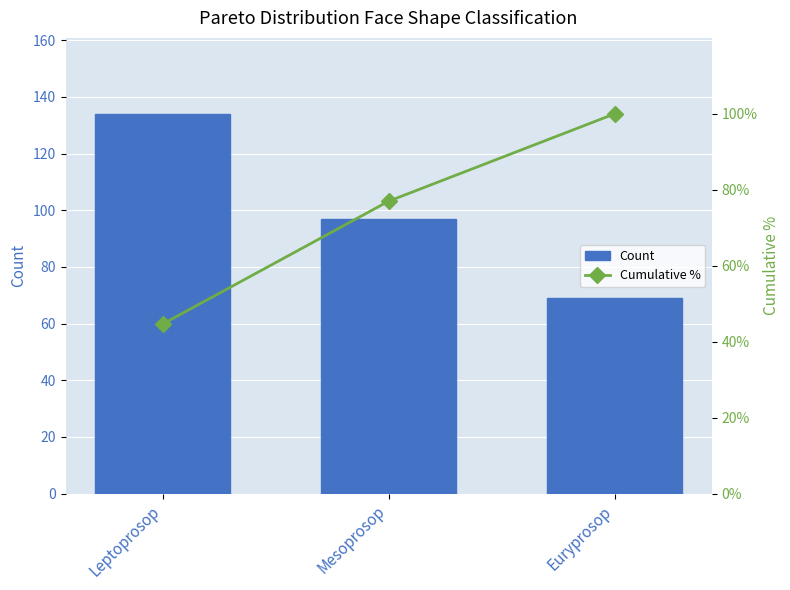

What is the label of the 3rd bar from the right?

Leptoprosop